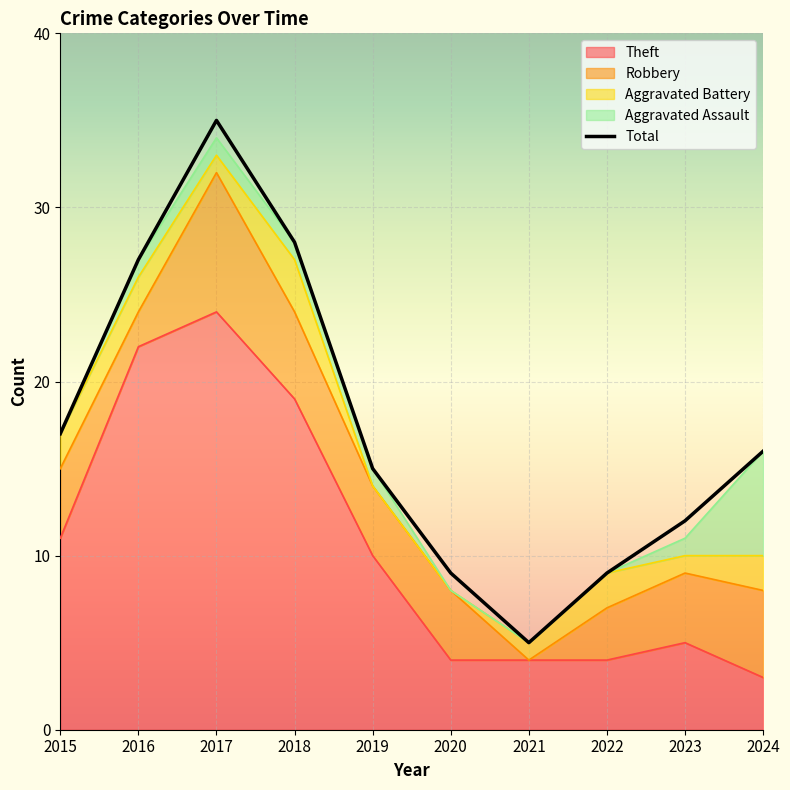

How many values are below 16?

5